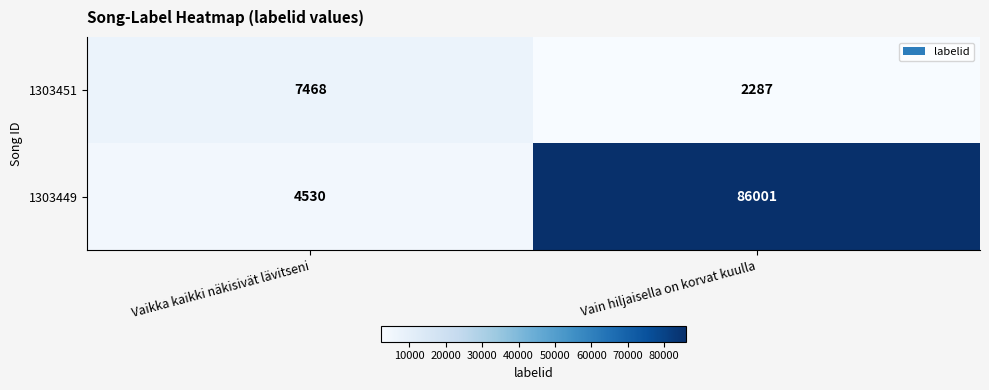

The value of 1303451 at Vaikka kaikki näkisivät lävitseni is 7468. True or false?

True